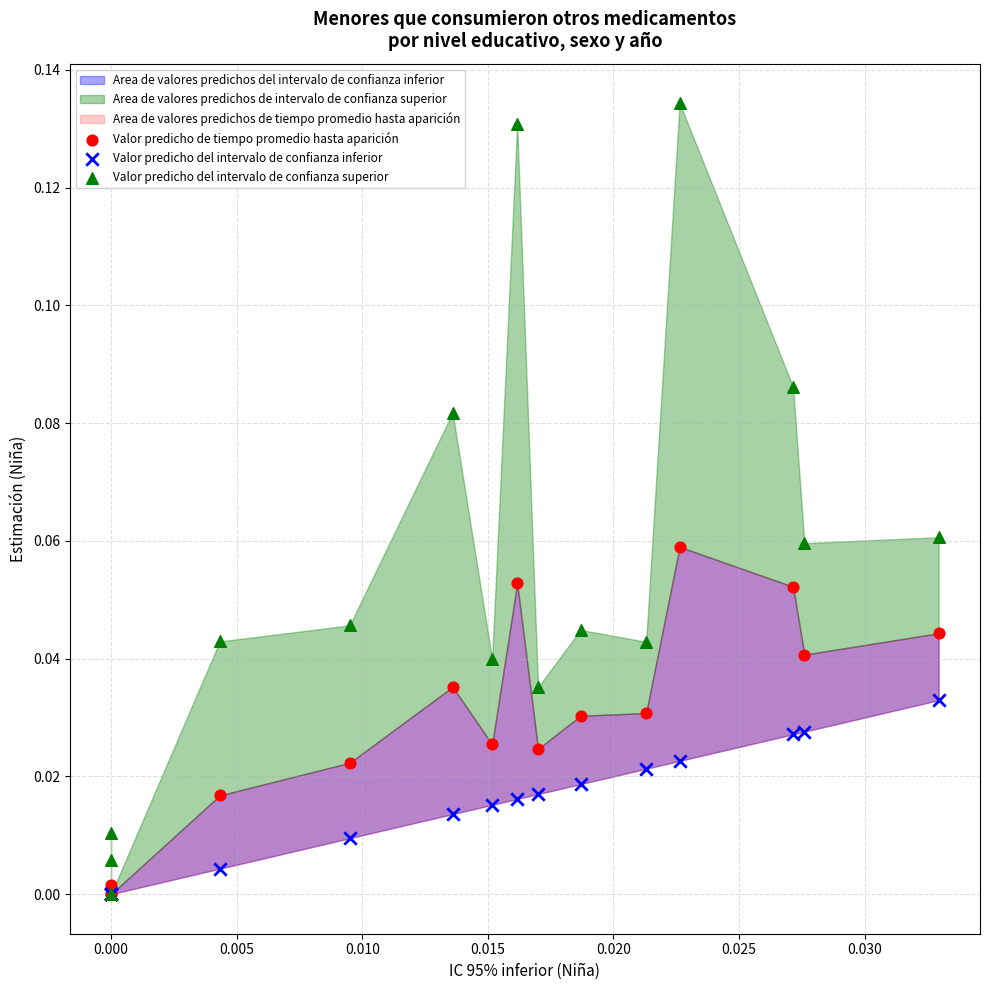

Which series reaches the maximum Y coordinate?

Valor predicho del intervalo de confianza superior